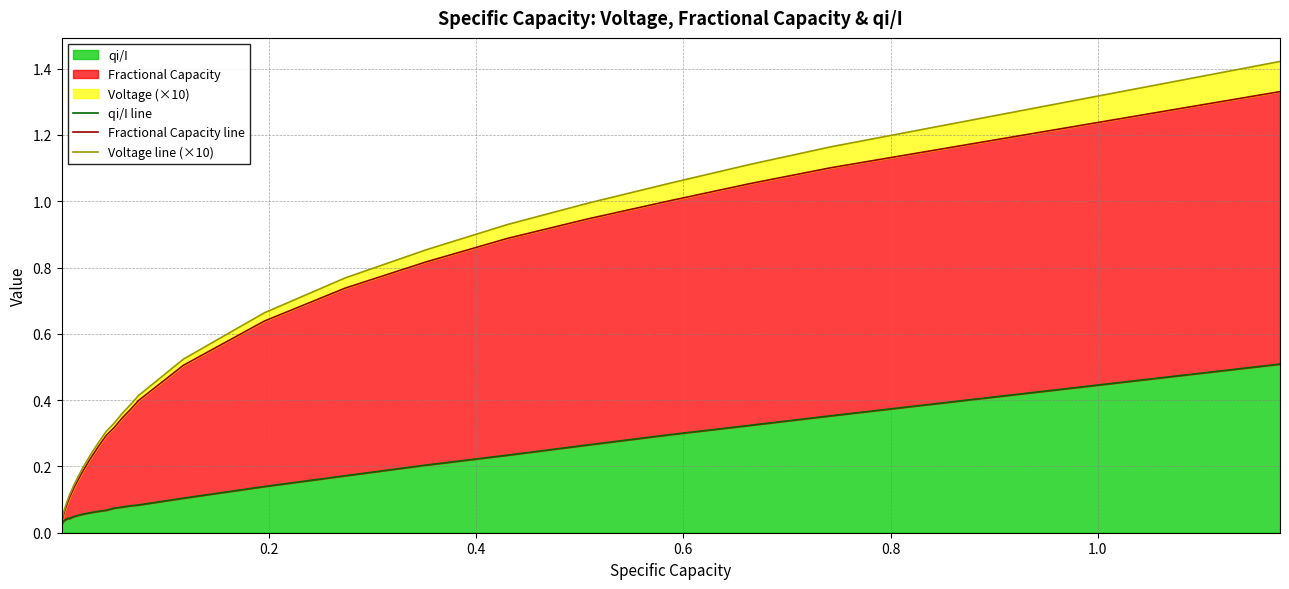

Rank the series by their maximum value, from lowest to highest.

qi/I line, Fractional Capacity line, Voltage line (×10)